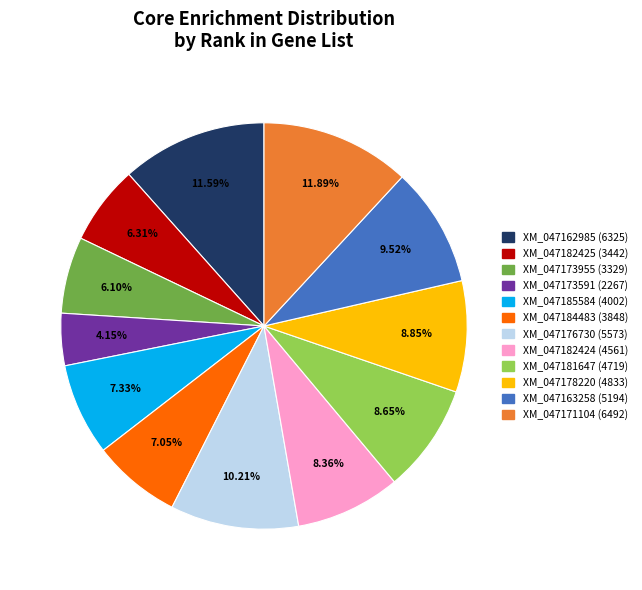

What percentage do XM_047181647 and XM_047182424 together represent?

17.0%